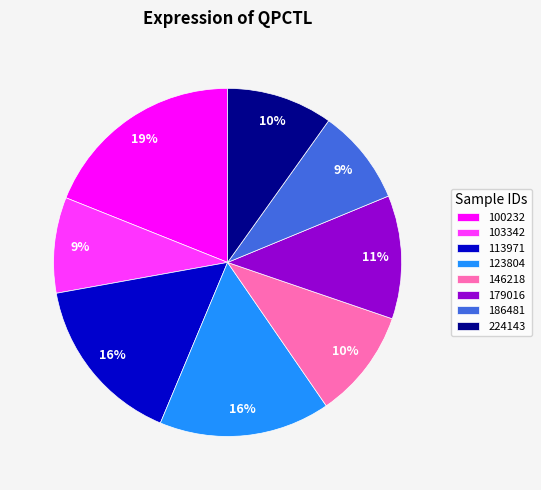

Does 179016 account for over 50% of the chart?

No